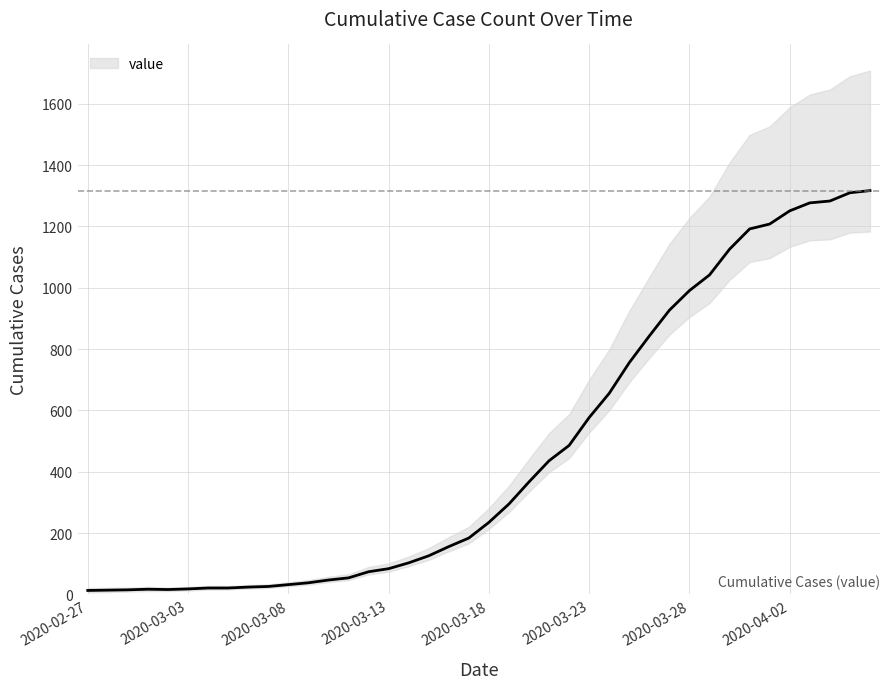

Where does the data first go above 235?

2020-03-19